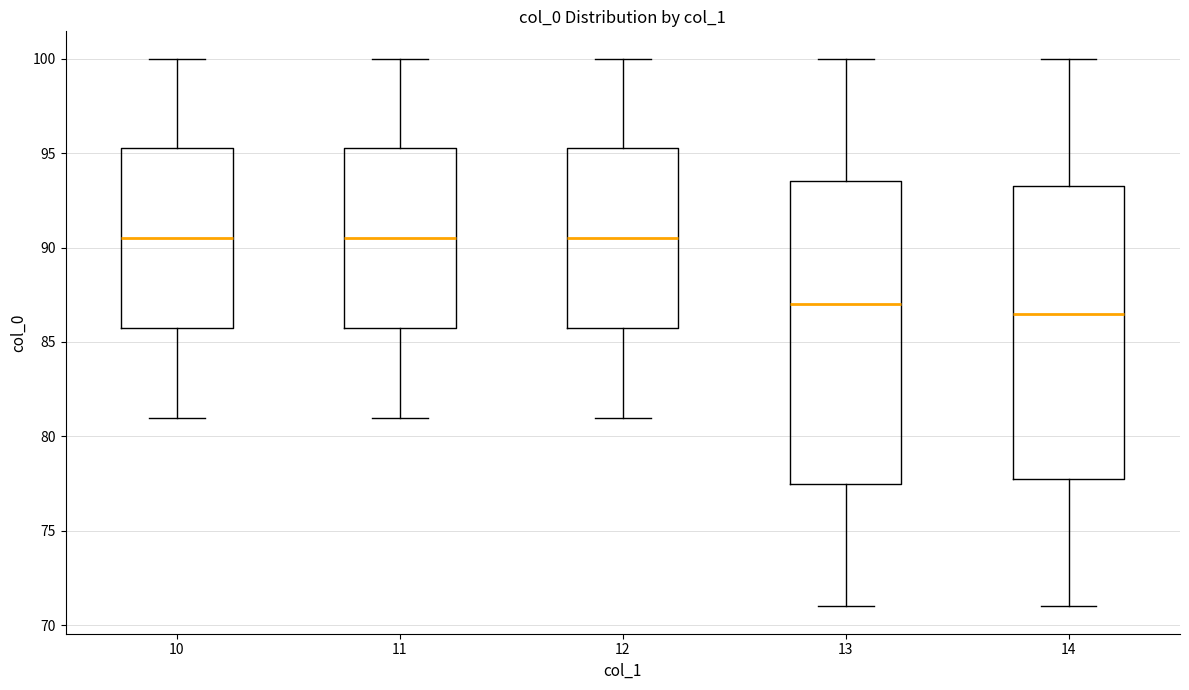

Reading left to right, read every box against the y-axis: the position of its median line, the range the box covers, and the ends of its whiskers. The values are not printed on the chart, so give them approximately, as read against the axis.

10: median 90.5, box 86.0 to 95.5, whiskers 81.0 to 100.0
11: median 90.5, box 86.0 to 95.5, whiskers 81.0 to 100.0
12: median 90.5, box 86.0 to 95.5, whiskers 81.0 to 100.0
13: median 87.0, box 77.5 to 93.5, whiskers 71.0 to 100.0
14: median 86.5, box 78.0 to 93.5, whiskers 71.0 to 100.0